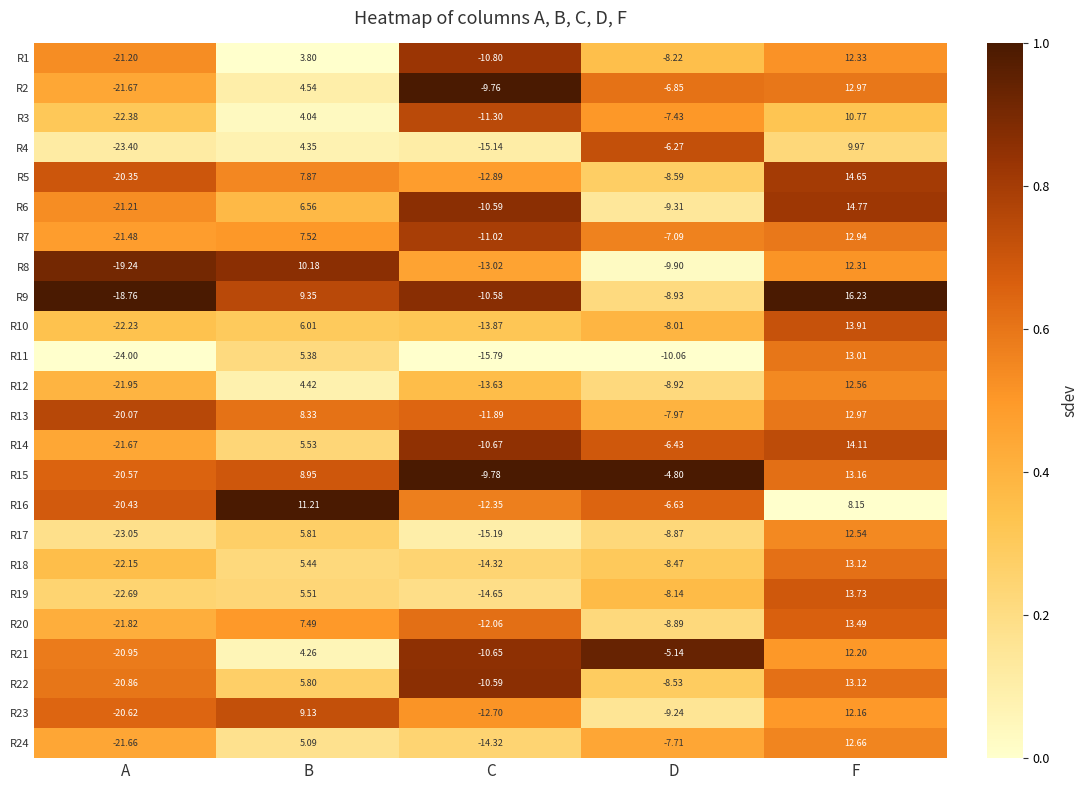

At which category is the sum across all series the highest?

F